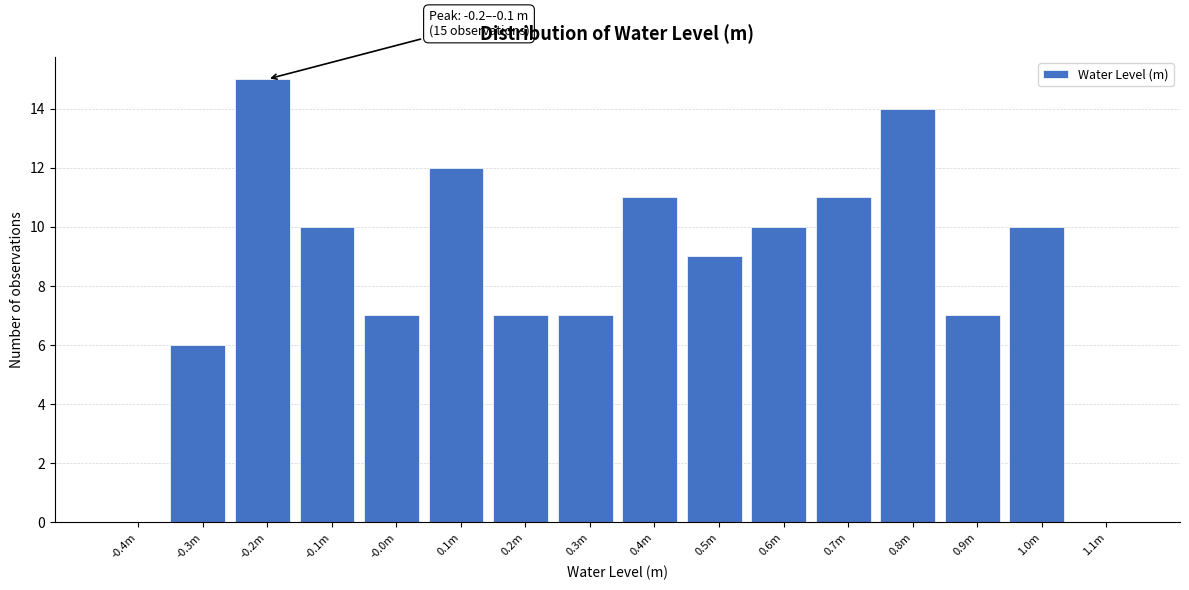

Reading left to right, extract all data points from this chart.

-0.4m=0	-0.3m=6	-0.2m=15	-0.1m=10	-0.0m=7	0.1m=12	0.2m=7	0.3m=7	0.4m=11	0.5m=9	0.6m=10	0.7m=11	0.8m=14	0.9m=7	1.0m=10	1.1m=0